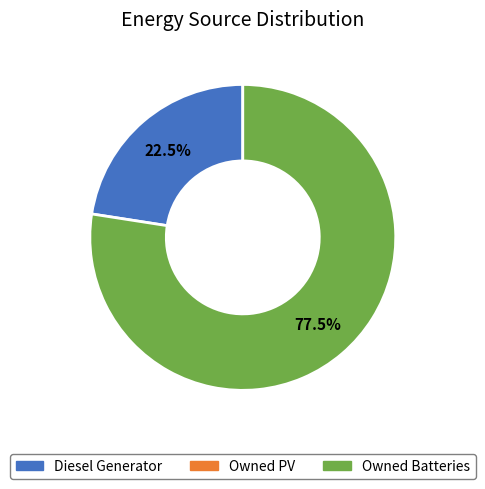

Is there a majority slice in this chart?

Yes